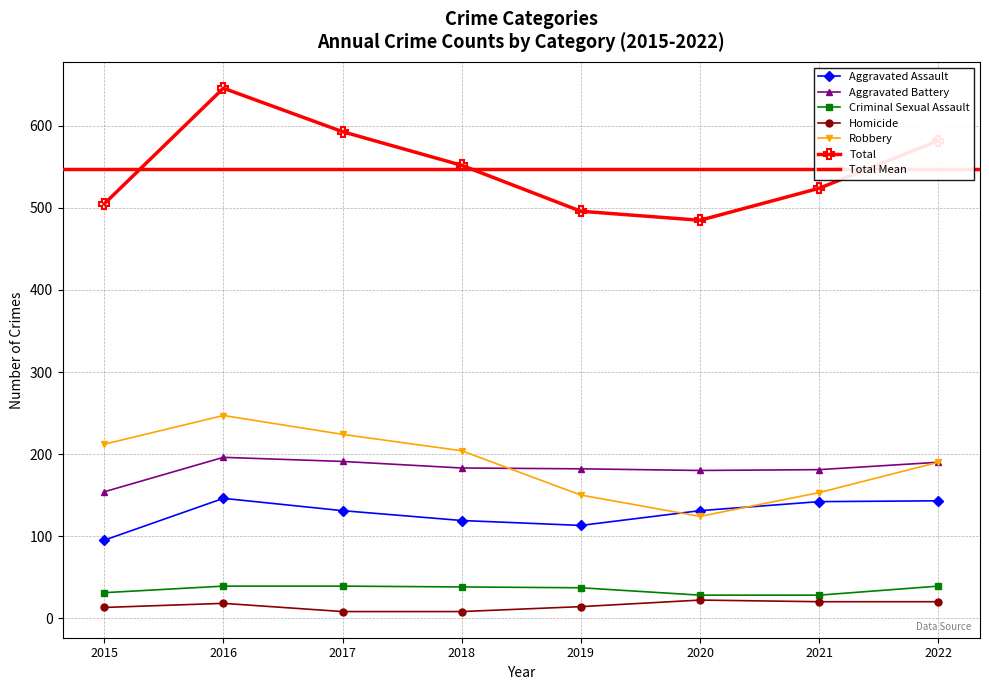

What is the value of the Homicide point at the 3rd from the left?

8